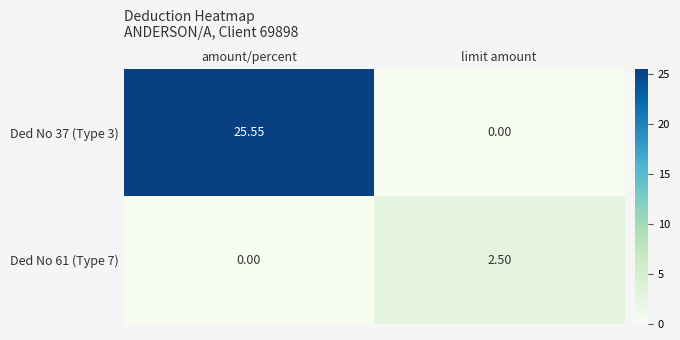

List the series in order of their overall mean, lowest first.

Ded No 61 (Type 7), Ded No 37 (Type 3)